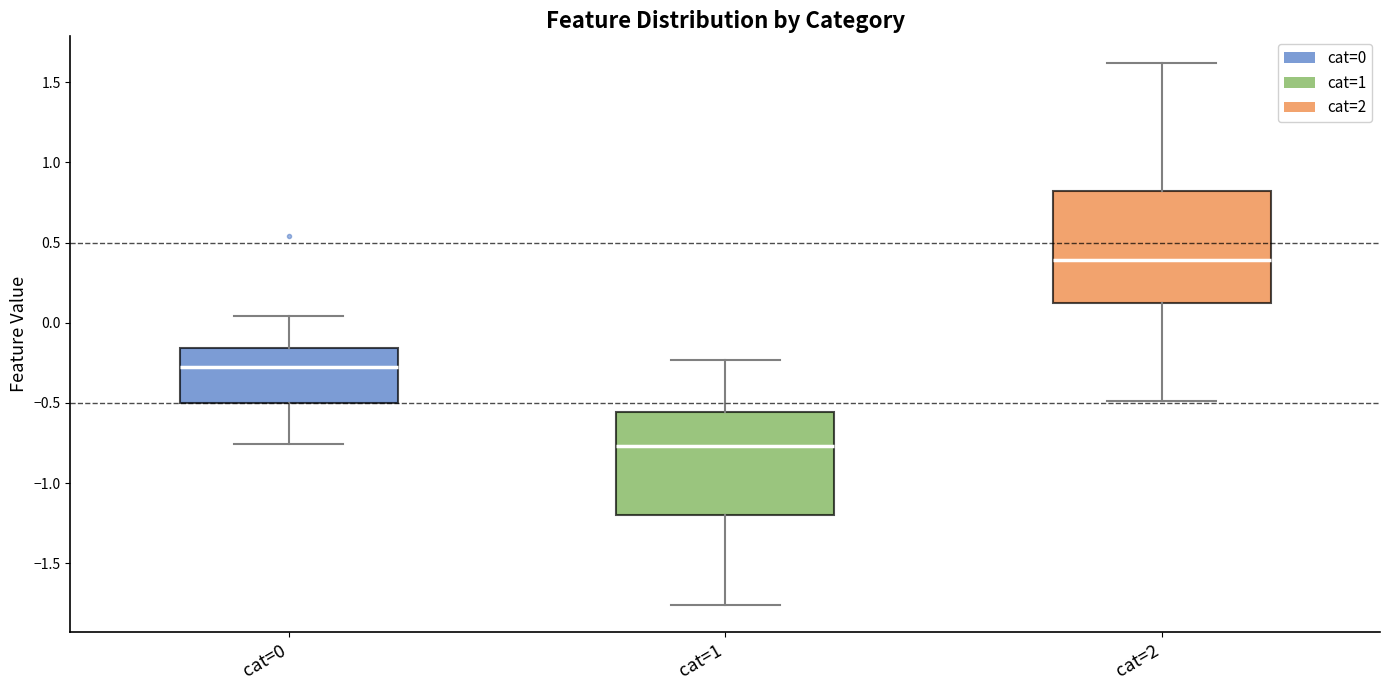

Which box's median line is the lowest?

cat=1